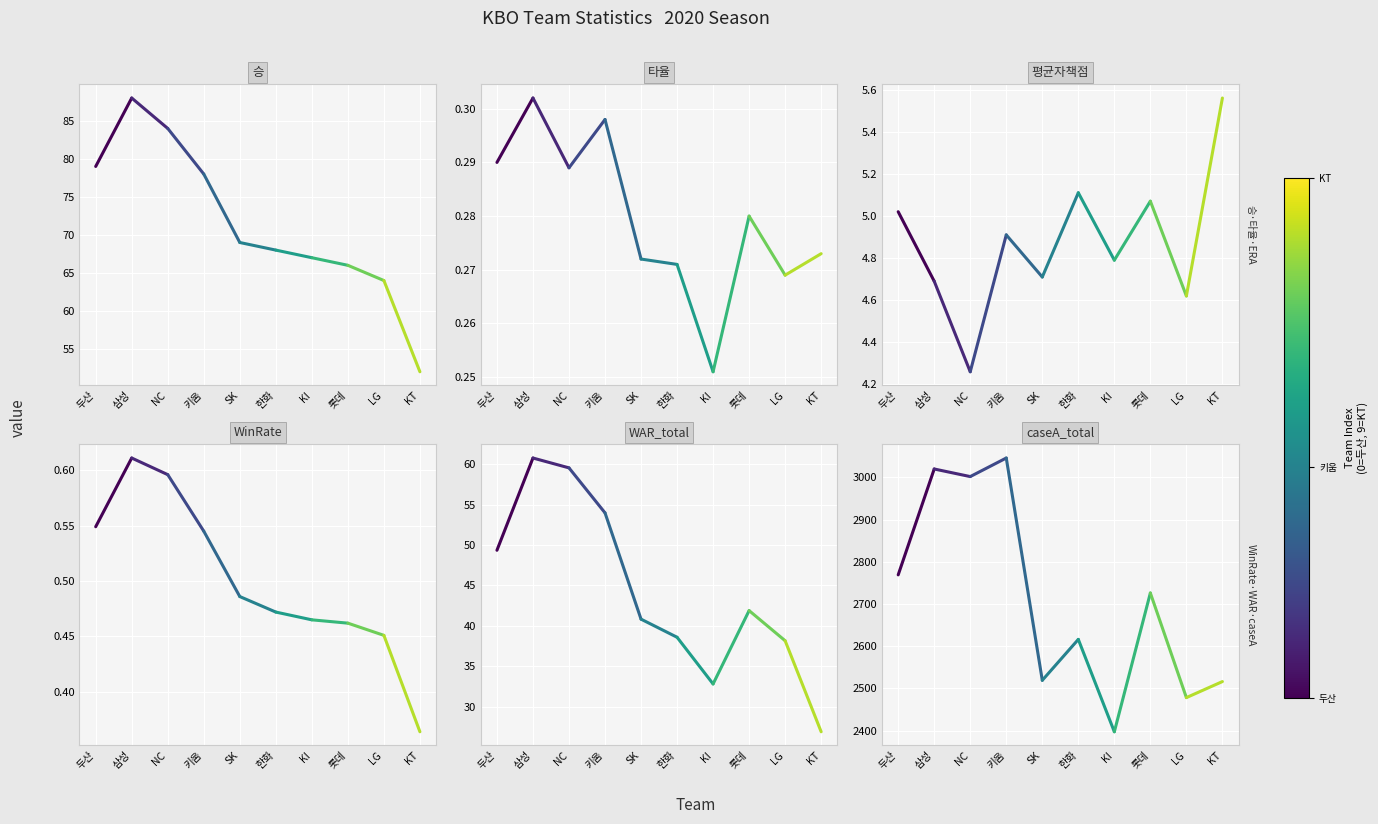

Is it true that 타율 equals 0.4 at 삼성?

False